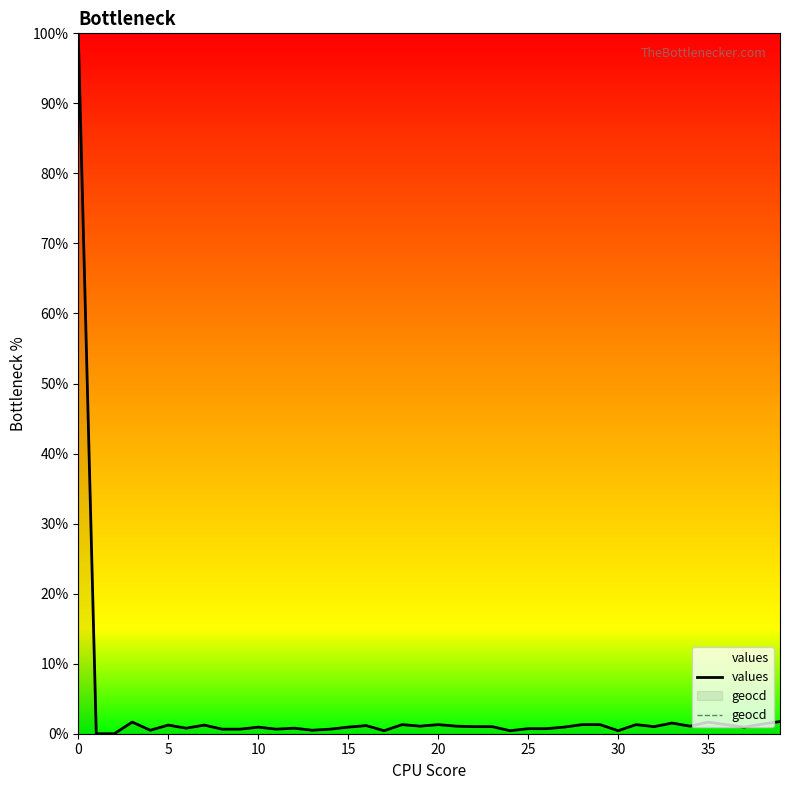

What is the sum of all geocd values?

137.5